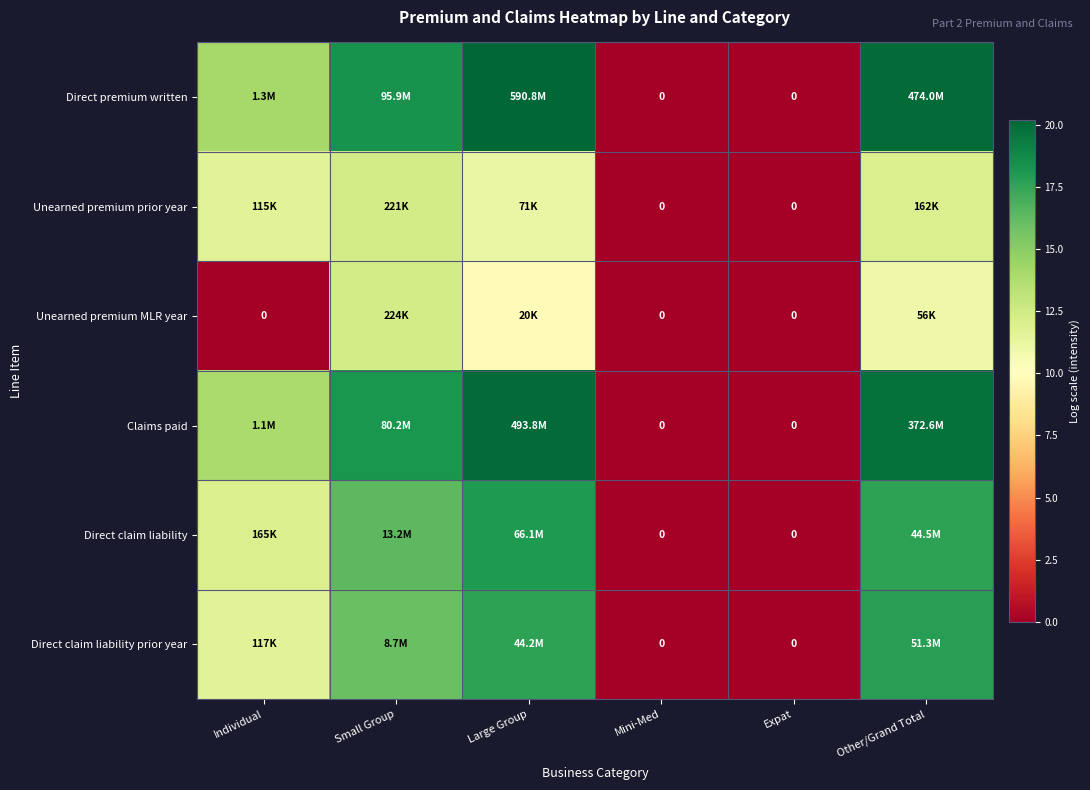

What is the difference between the Direct premium written values at Large Group and Individual?

6.1